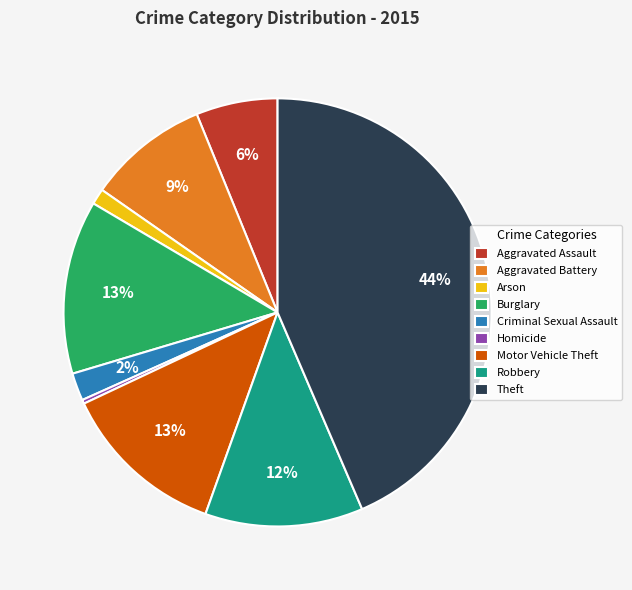

The Homicide slice represents 12% of the pie. True or false?

False